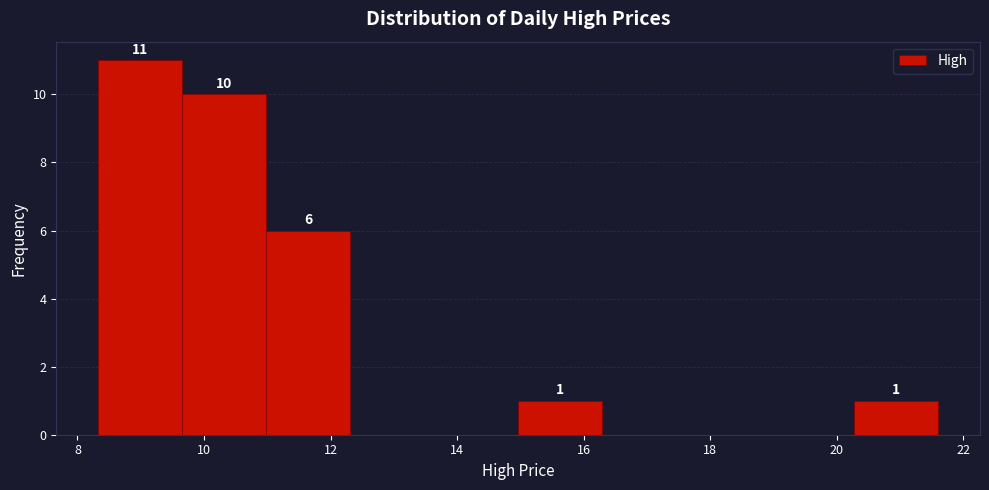

Which range on the x-axis has the tallest bar?

8.4 to 9.6